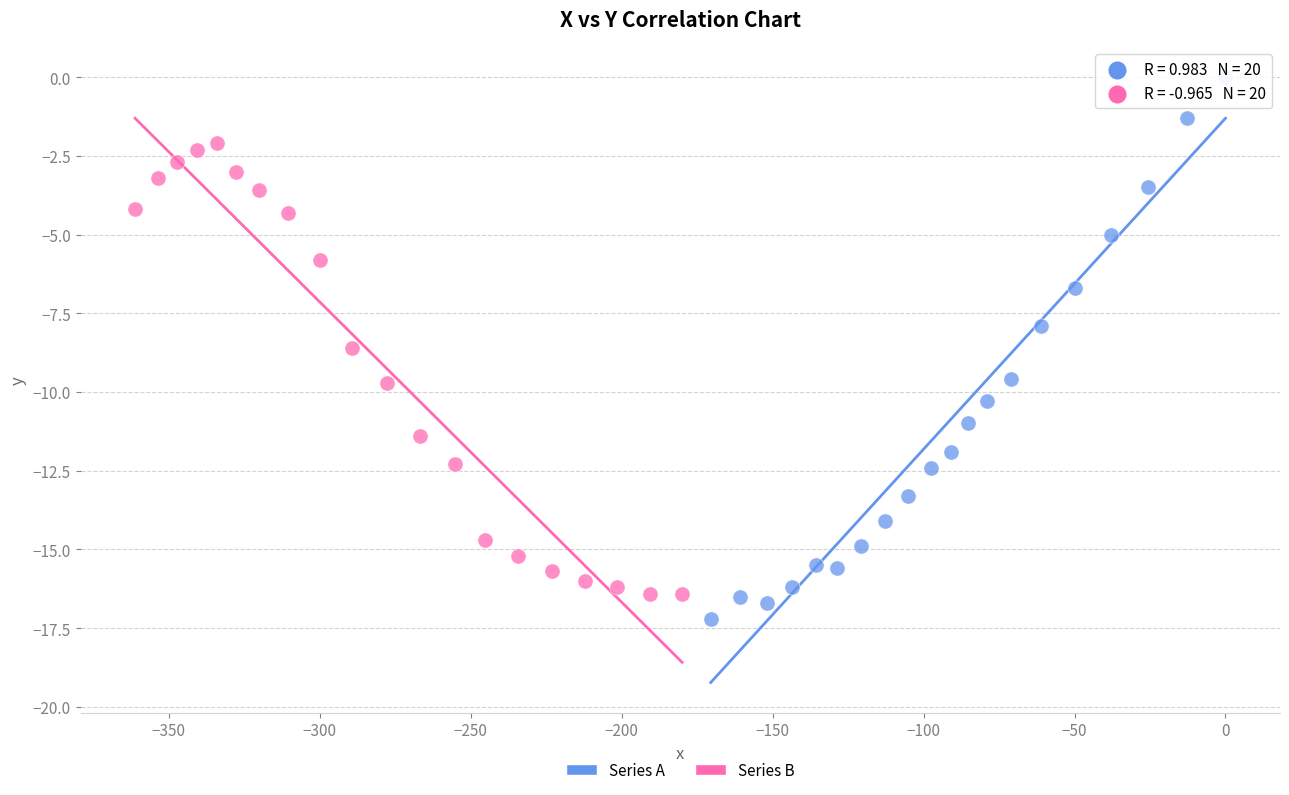

What are all the series names shown in the legend?

Series A, Series B